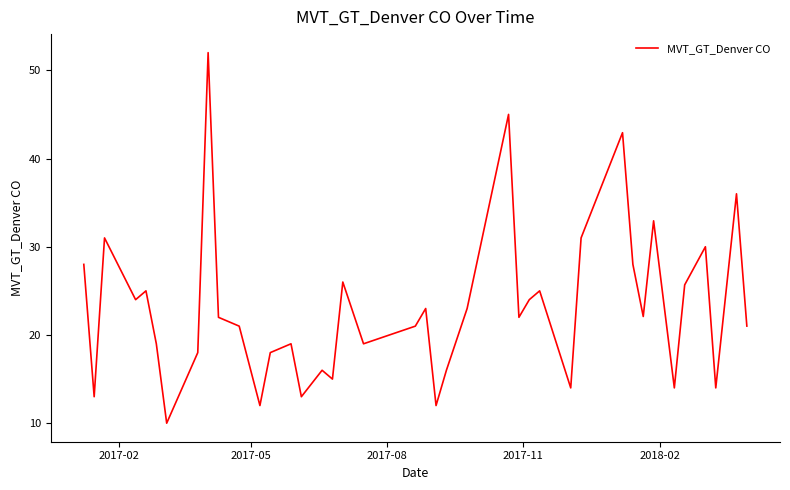

What is the difference between the maximum and minimum values?

42.0